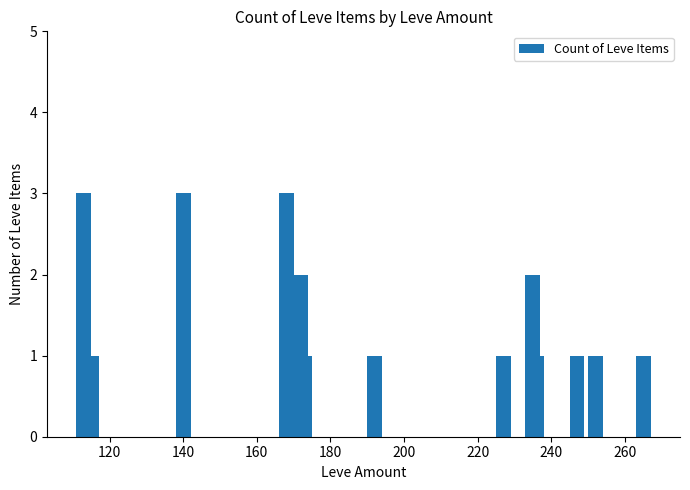

What is the value of the 8th bar from the left?

1